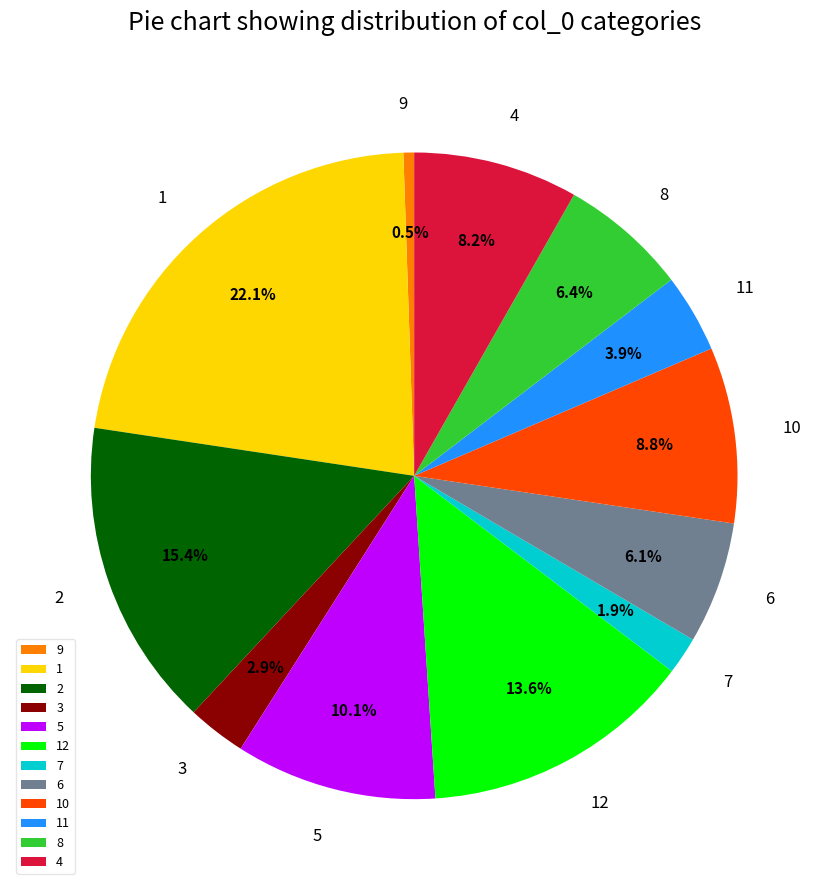

To the nearest percent, what is the average slice percentage?

8%